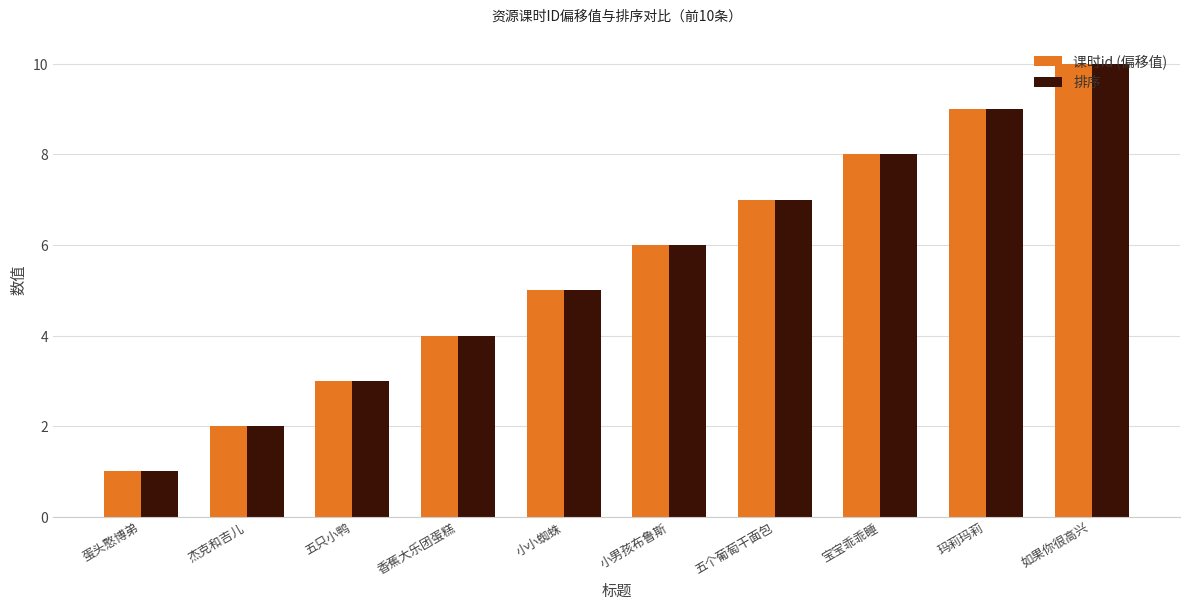

Are the bars horizontal?

No